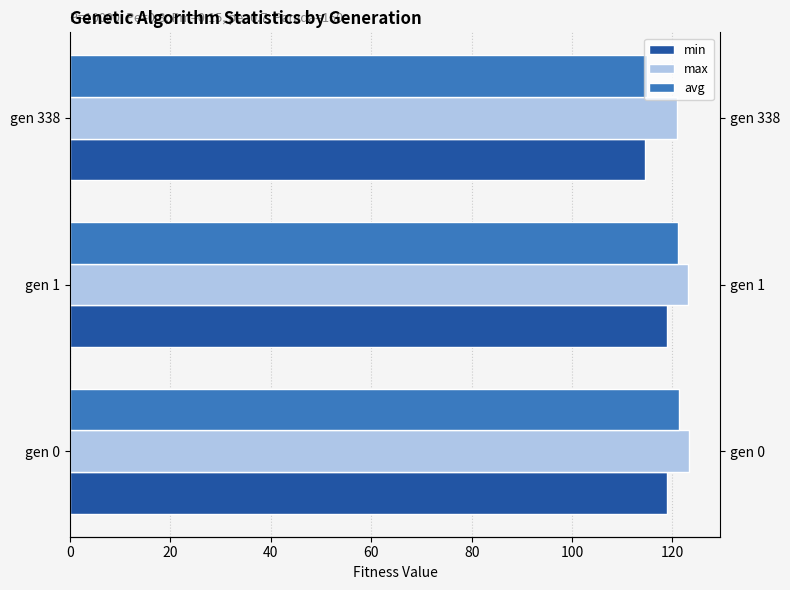

The value of avg at gen 338 is 169.1. True or false?

False